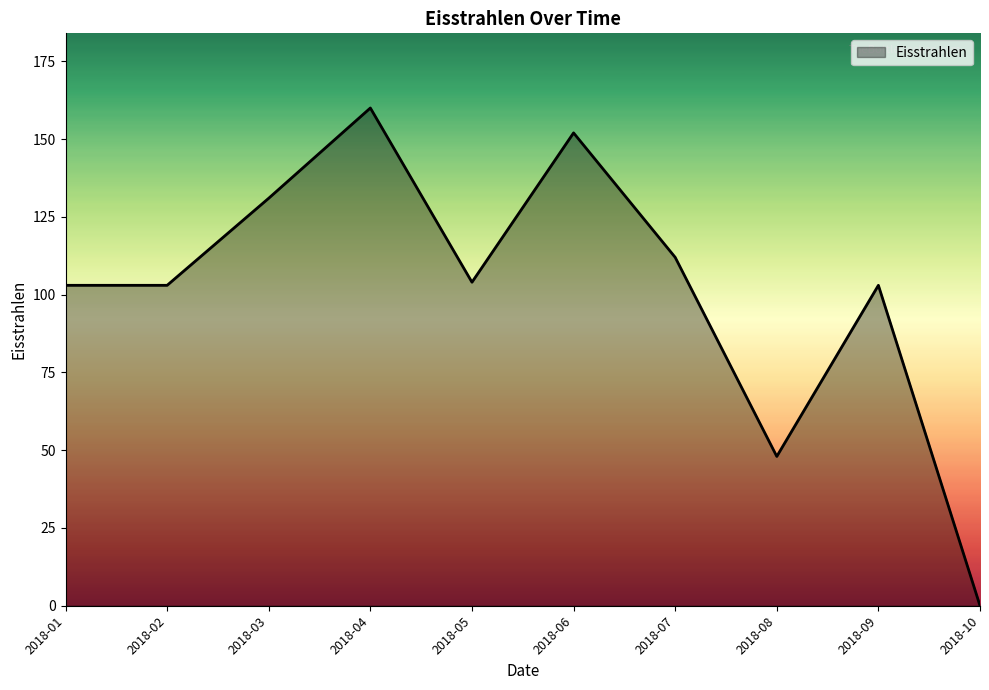

The chart shows a value of 69 at 2018-07. True or false?

False